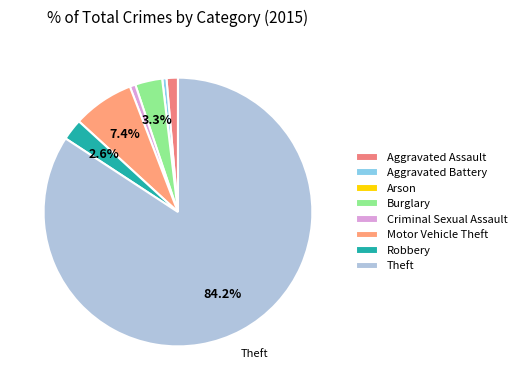

Which category accounts for the majority?

Theft